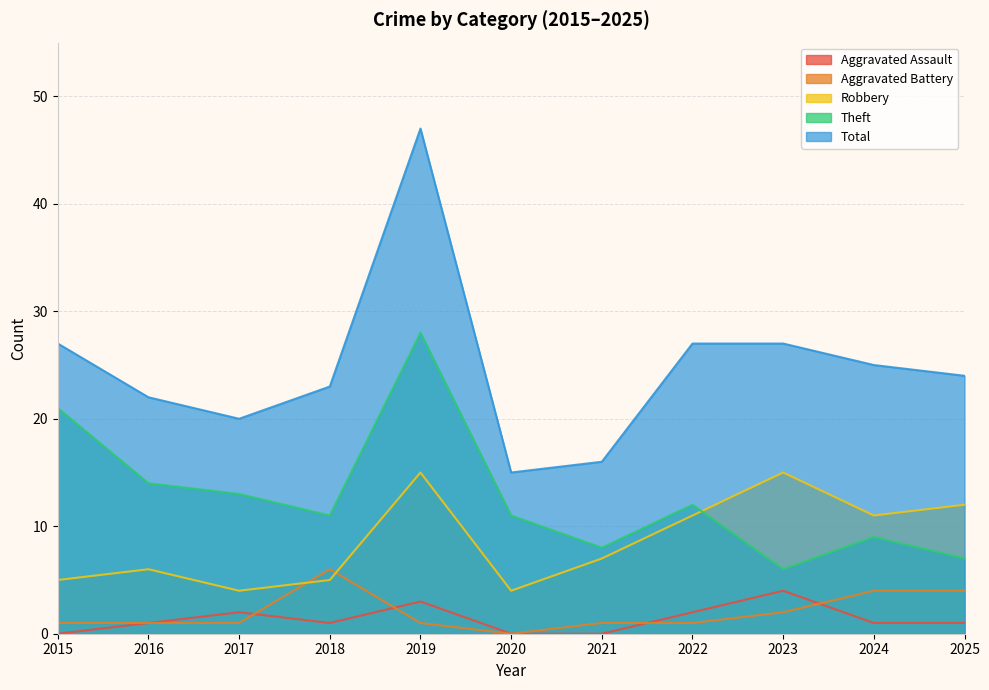

True or false: Total and Aggravated Assault cross at least once.

False